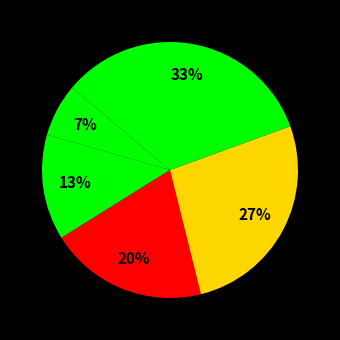

How many slices are in this pie chart?

5